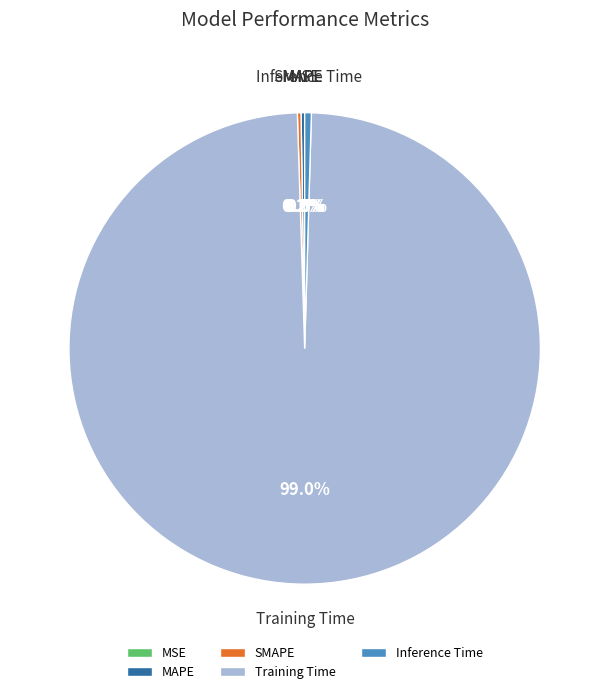

What is the majority slice?

Training Time